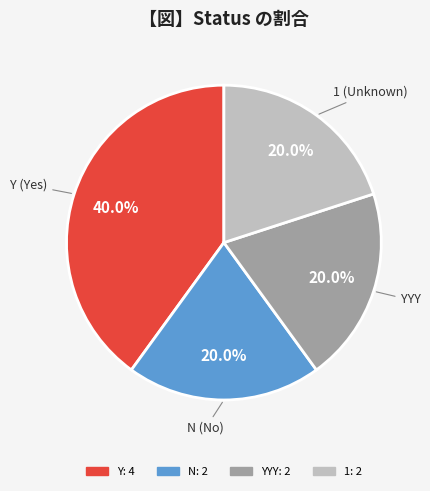

Does any single category account for the majority?

No